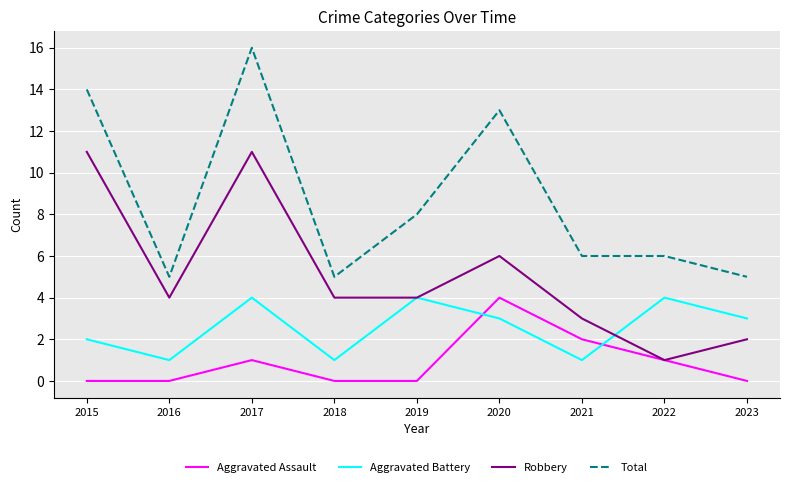

True or false: Robbery and Total intersect in this chart.

False